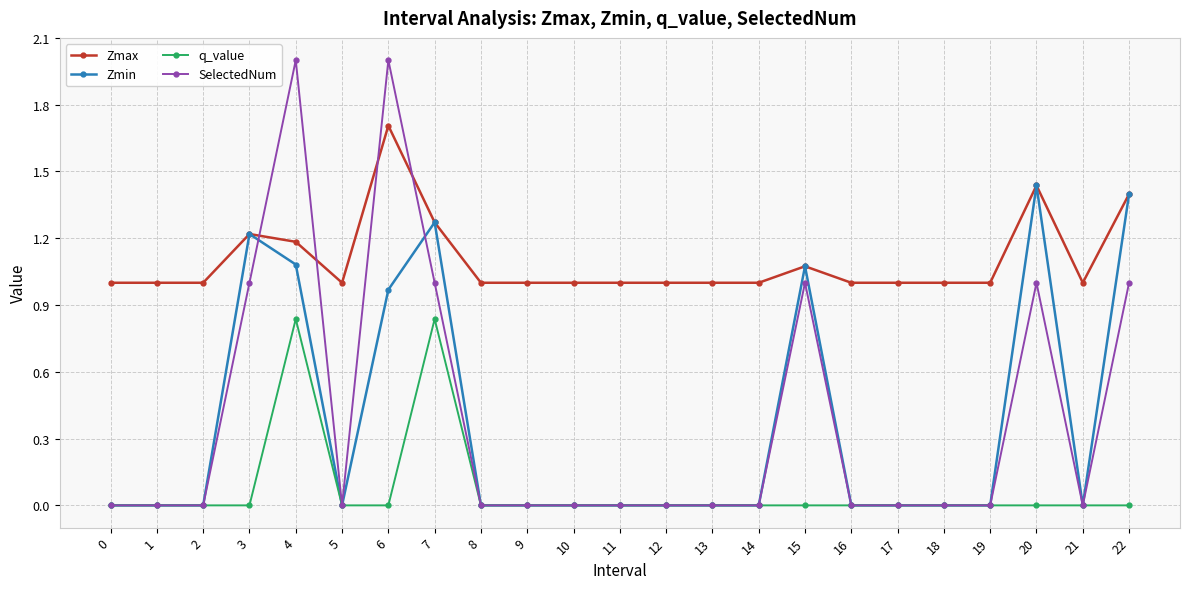

The value of SelectedNum at 3 is 0.4. True or false?

False